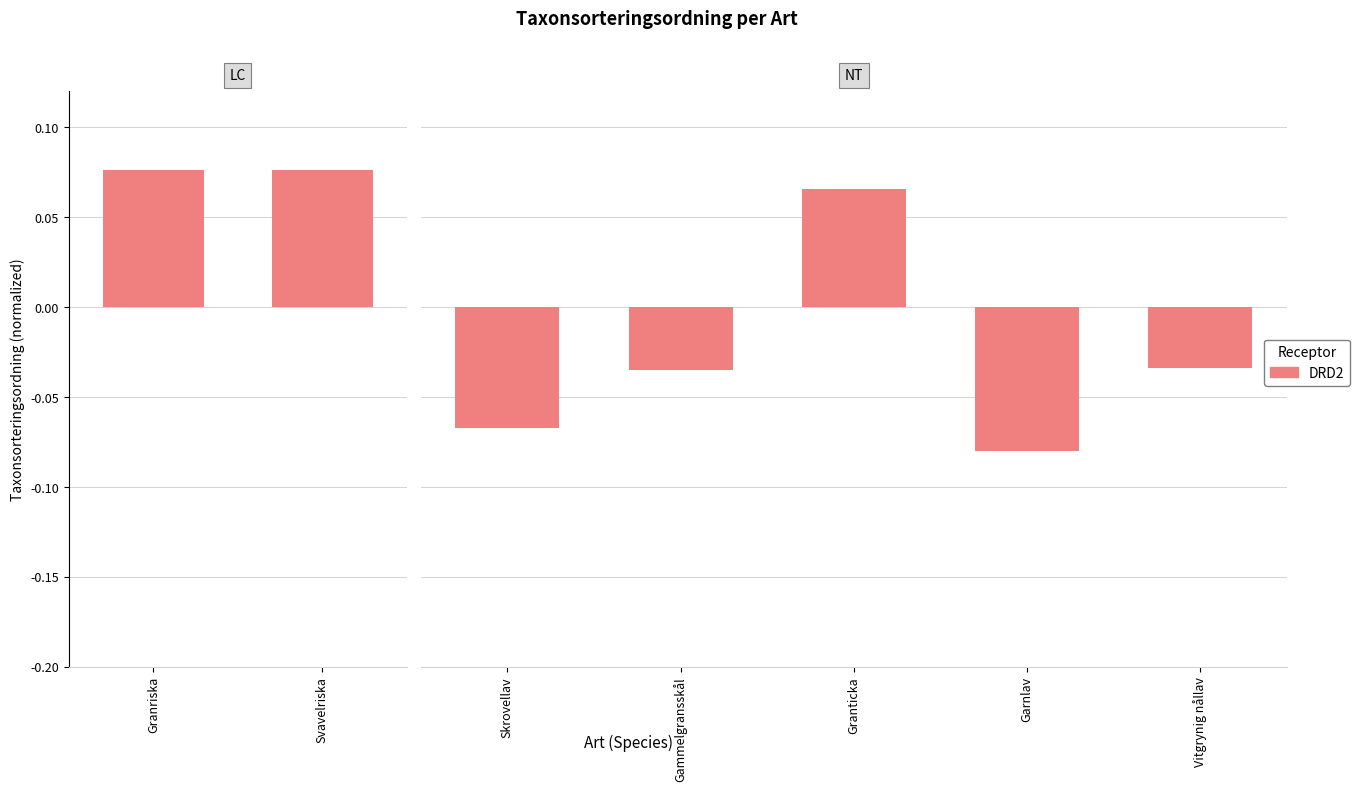

What is the label of the 1st bar from the left?

Skrovellav